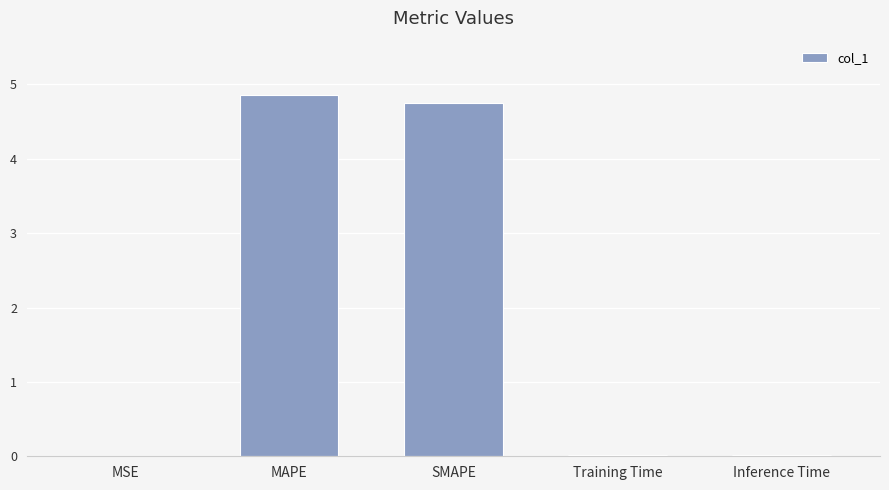

True or false: the data shows 4.7 at SMAPE.

True